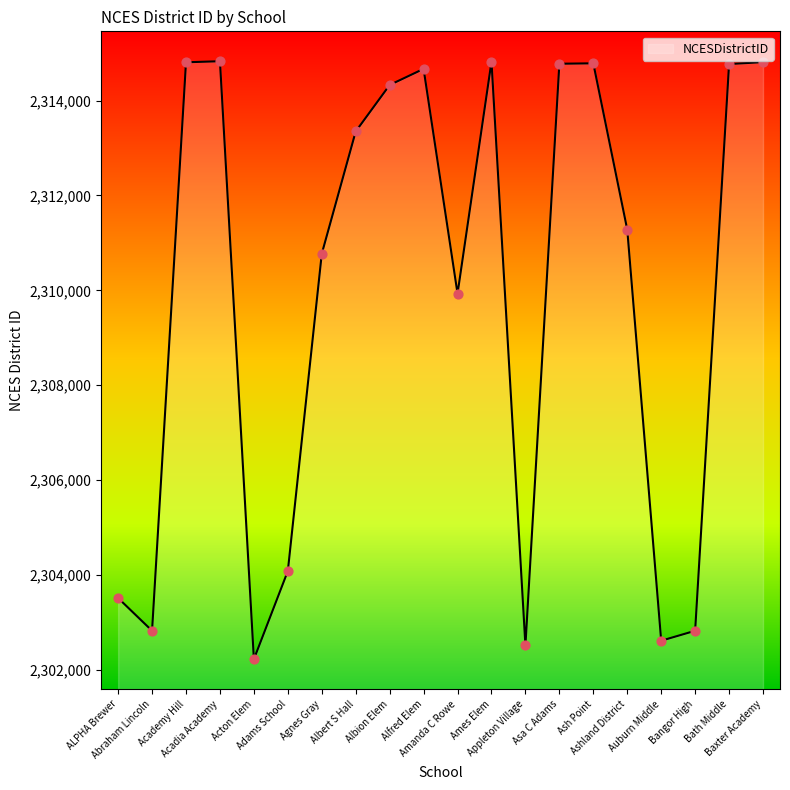

What is the change in value from Ames Elem to Baxter Academy?

-10